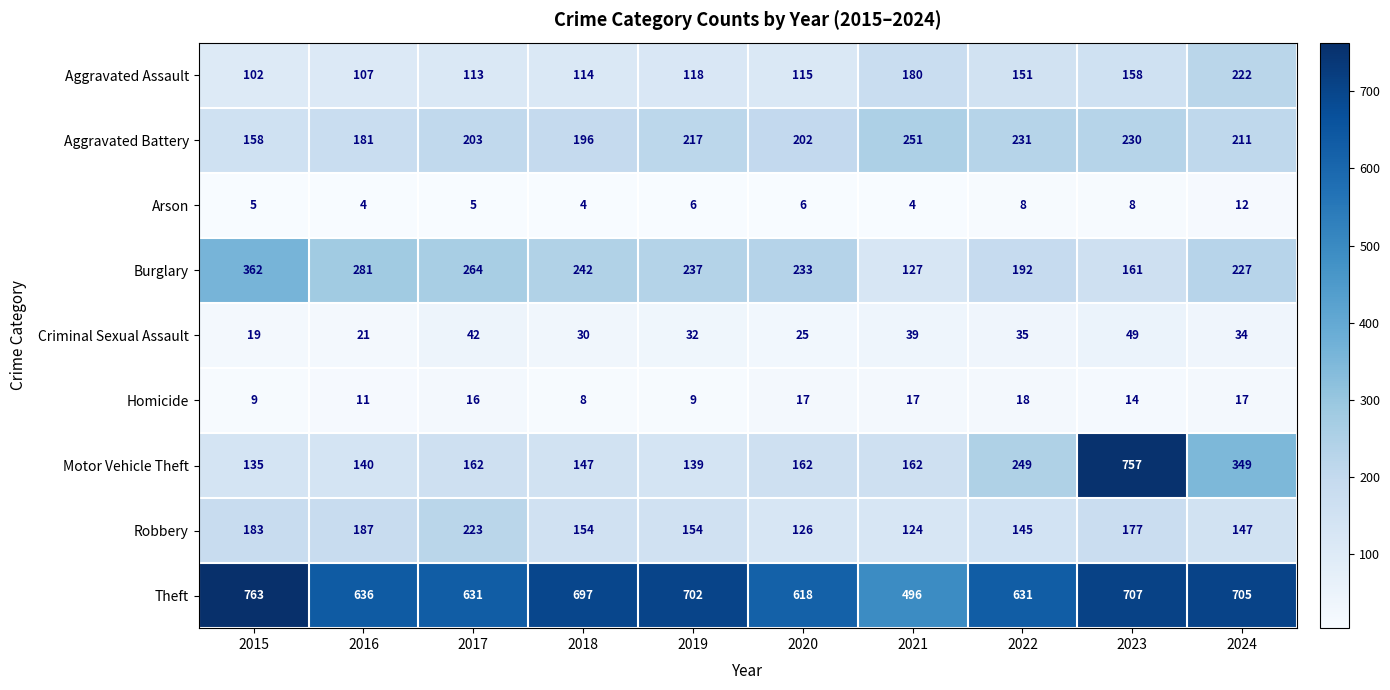

The Aggravated Assault series shows 149 at 2018. True or false?

False